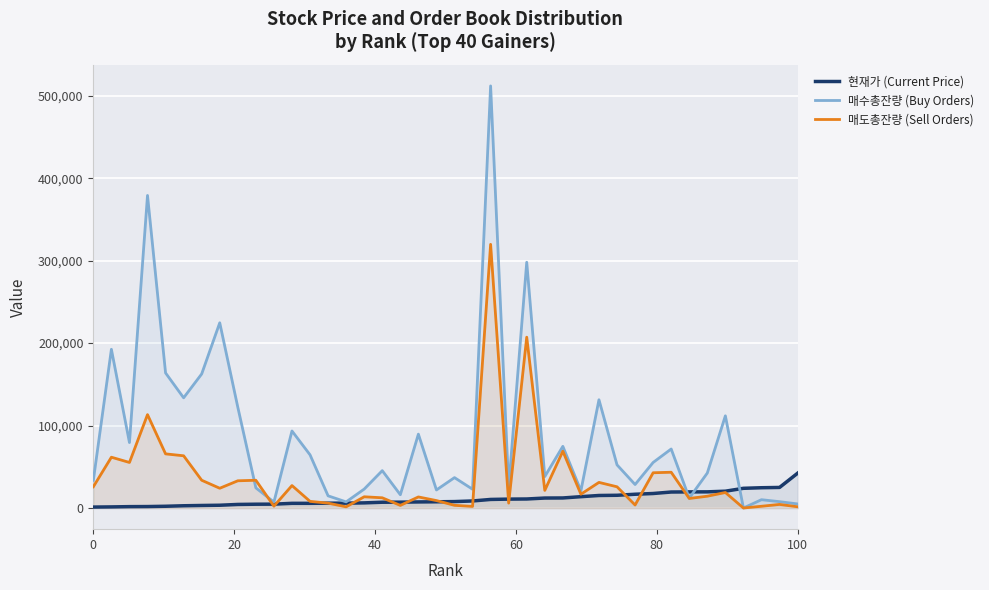

True or false: 현재가 (Current Price) has more than 0 points higher than both neighbors.

False